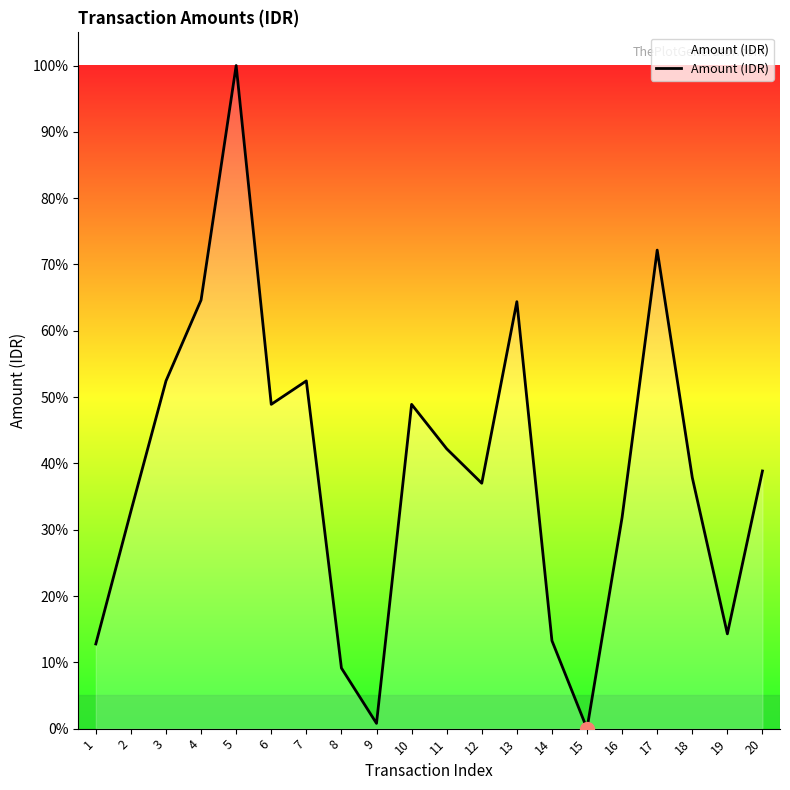

At which category does the chart reach its peak across all series?

5